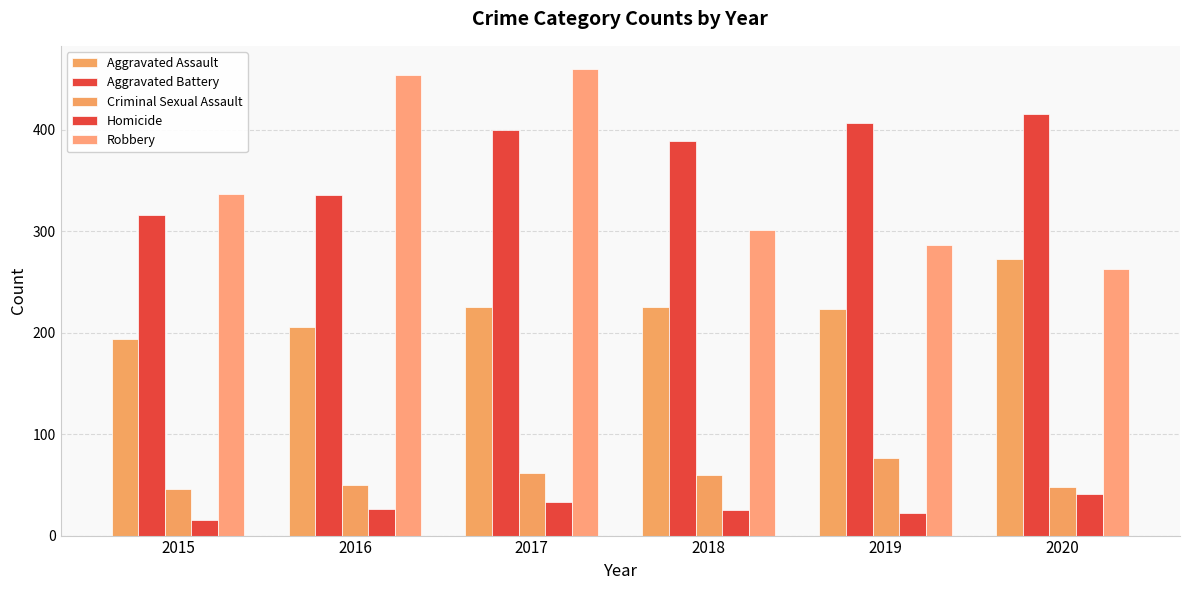

True or false: Aggravated Assault has a value of 315 at 2019.

False